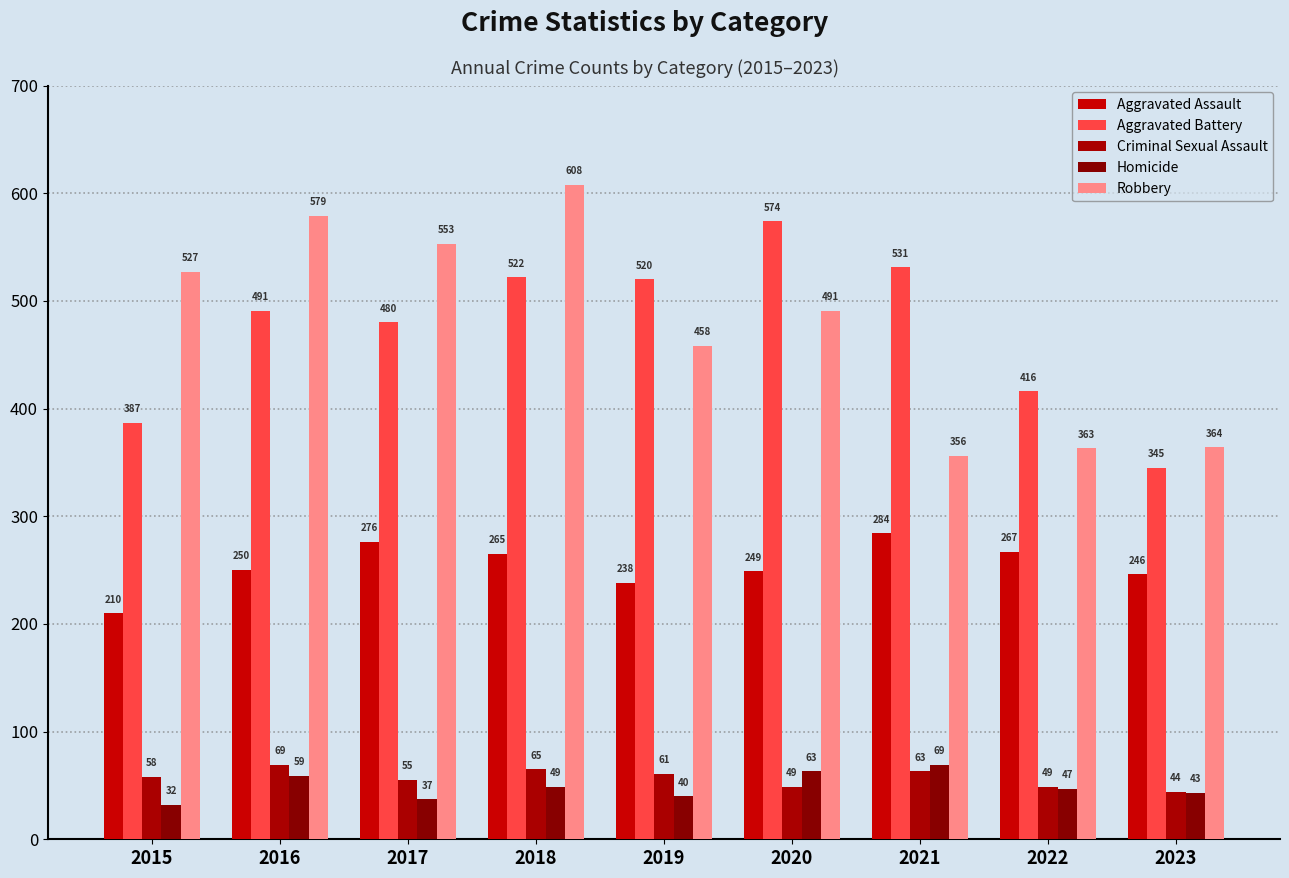

At which label does Aggravated Battery first exceed 491?

2018